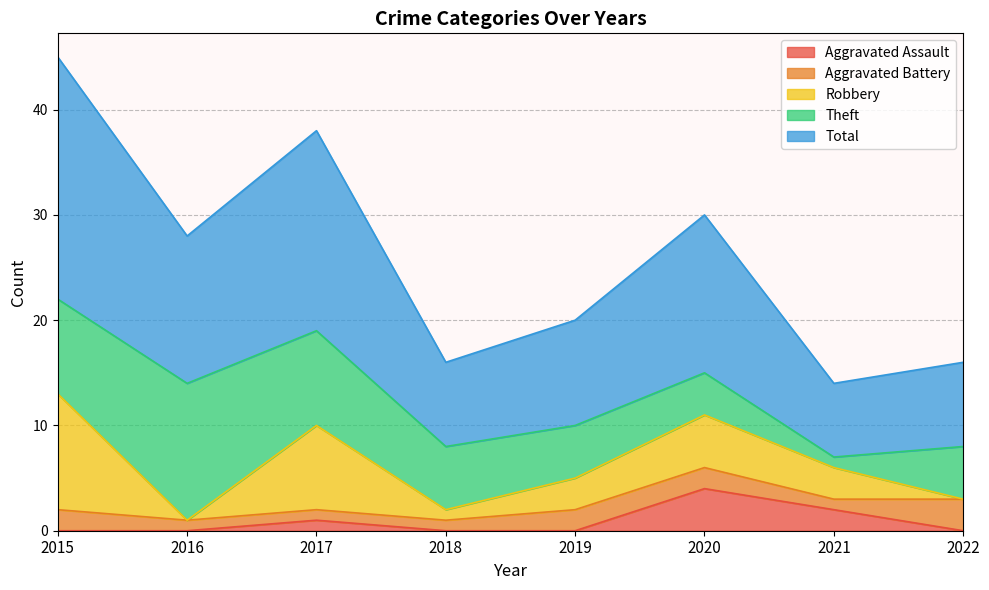

How many lines are shown in the chart?

5